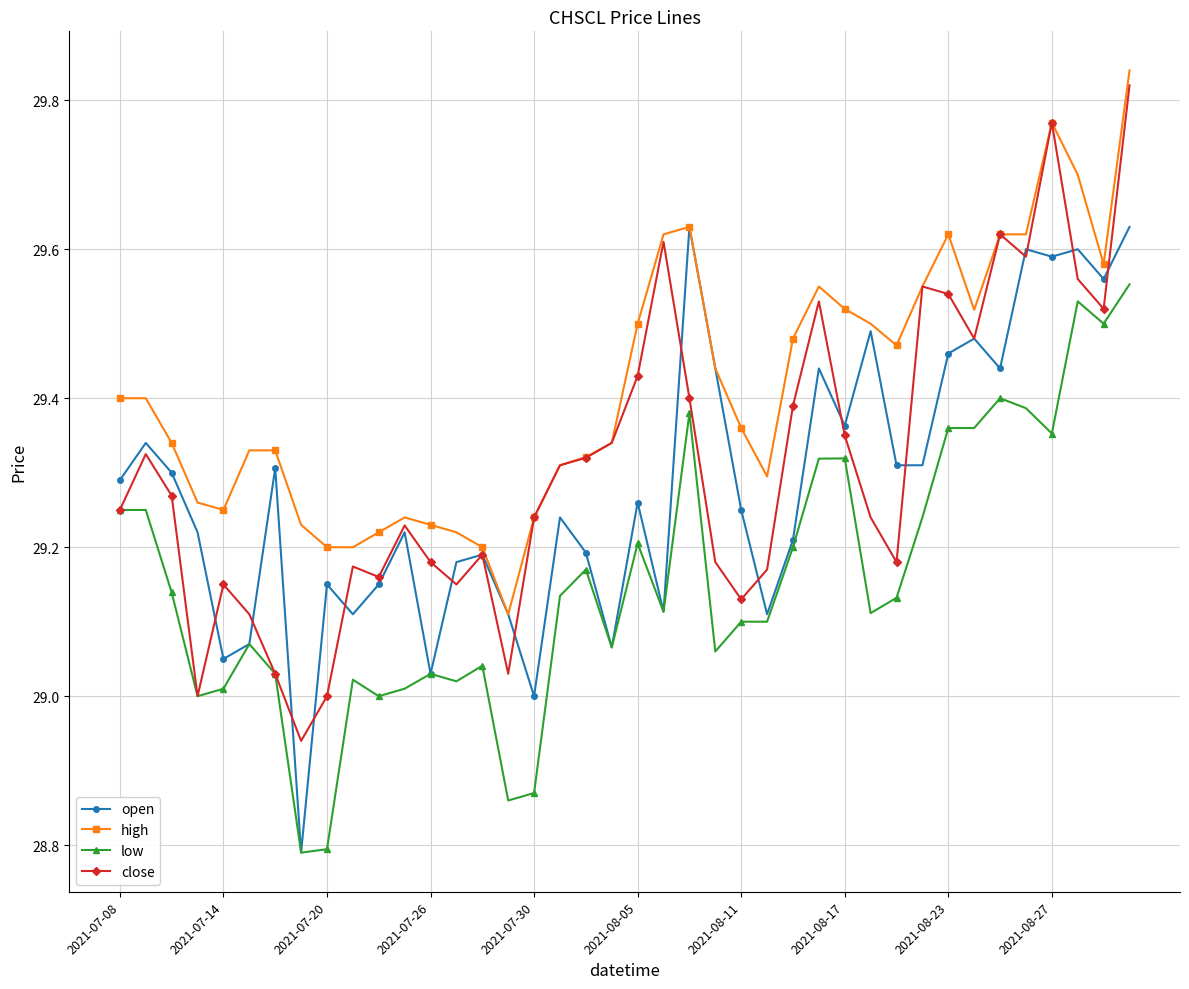

What are all the series names shown in the legend?

open, high, low, close